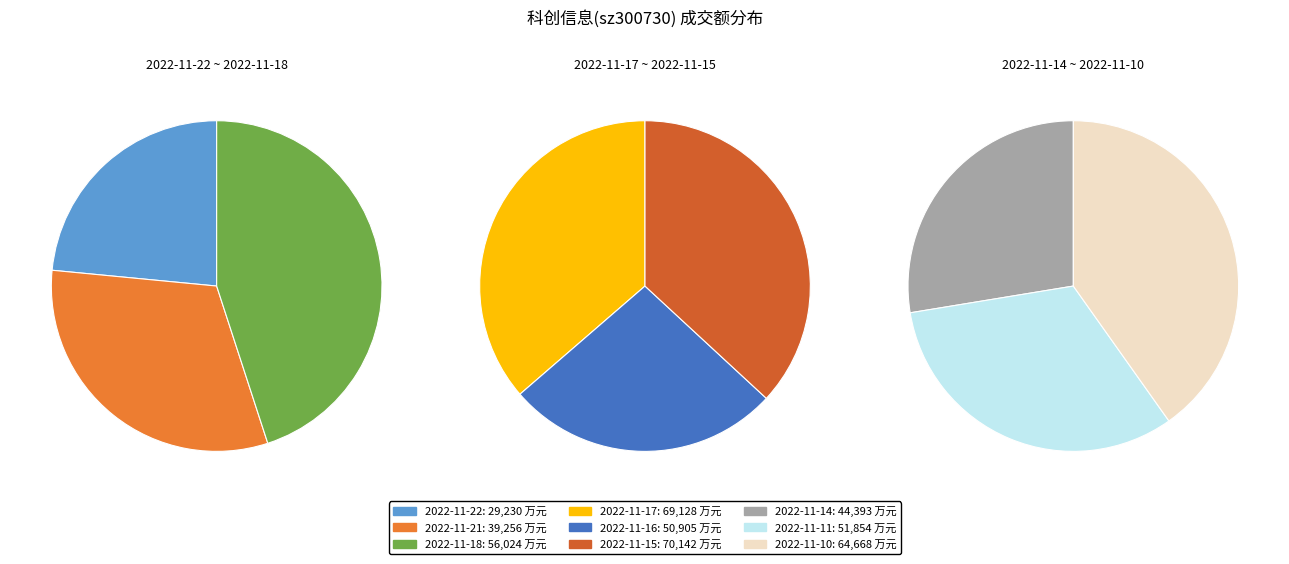

To the nearest percent, what portion does 2022-11-17 represent?

15%